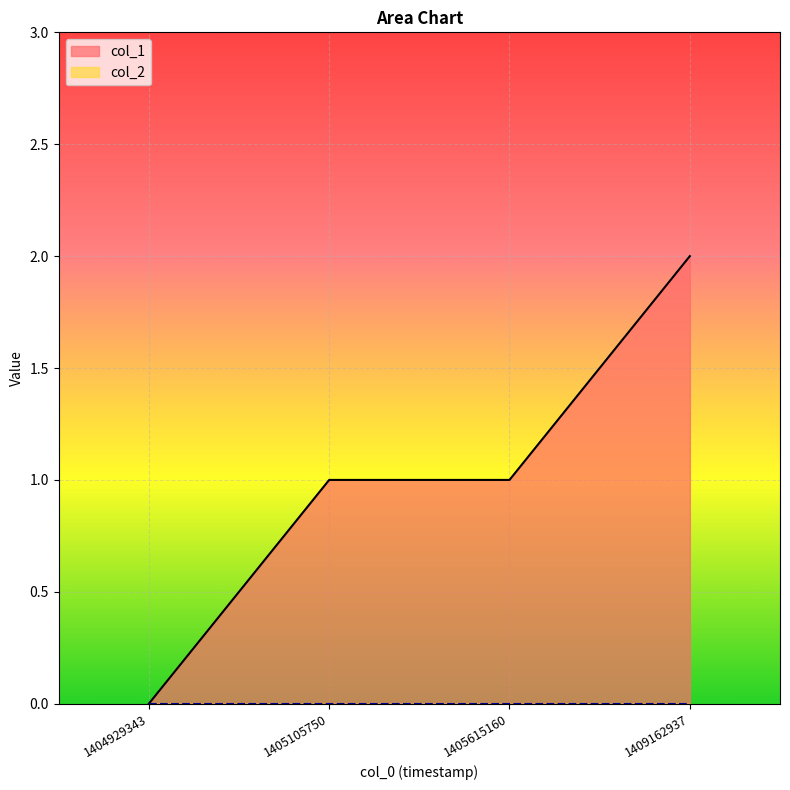

At which category does the chart reach its minimum across all series?

1404929343